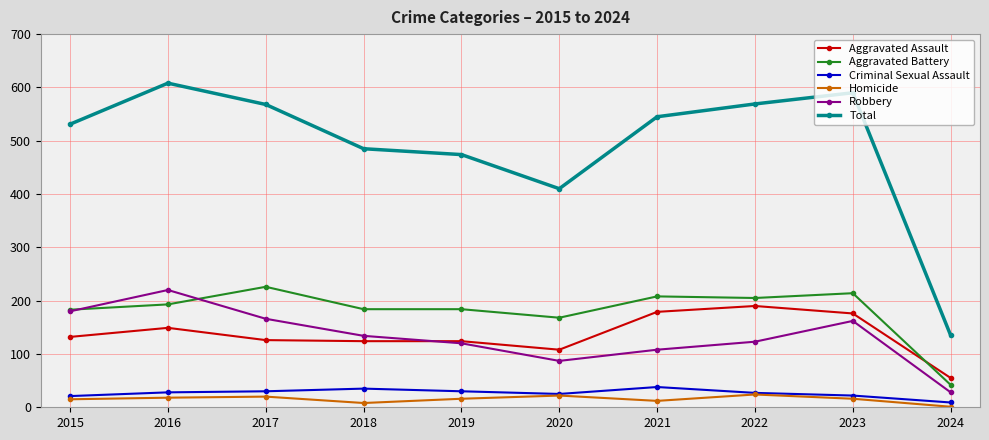

Read the Aggravated Assault value at 2017.

126